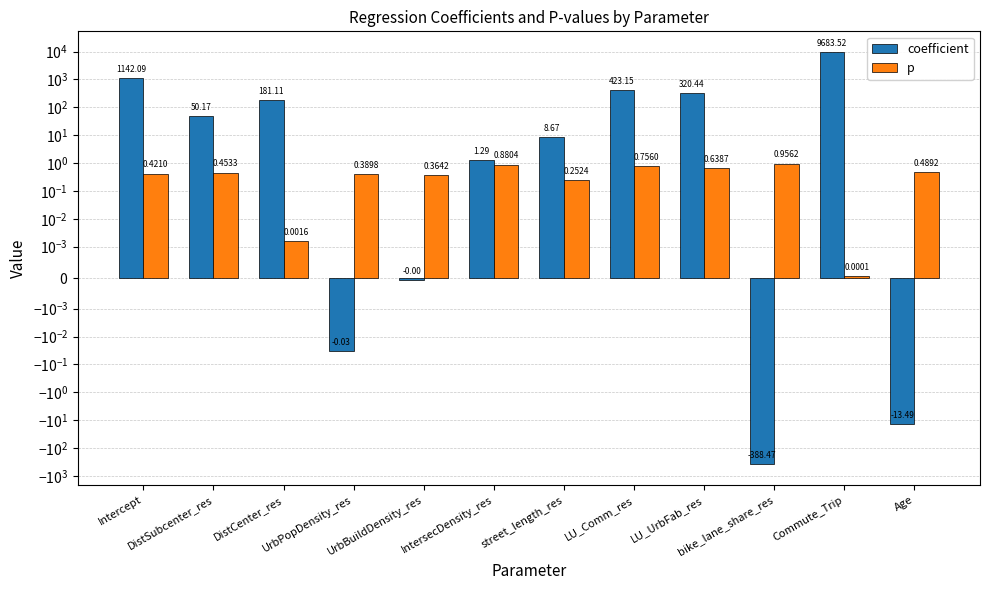

At which label does coefficient first exceed 50?

Intercept